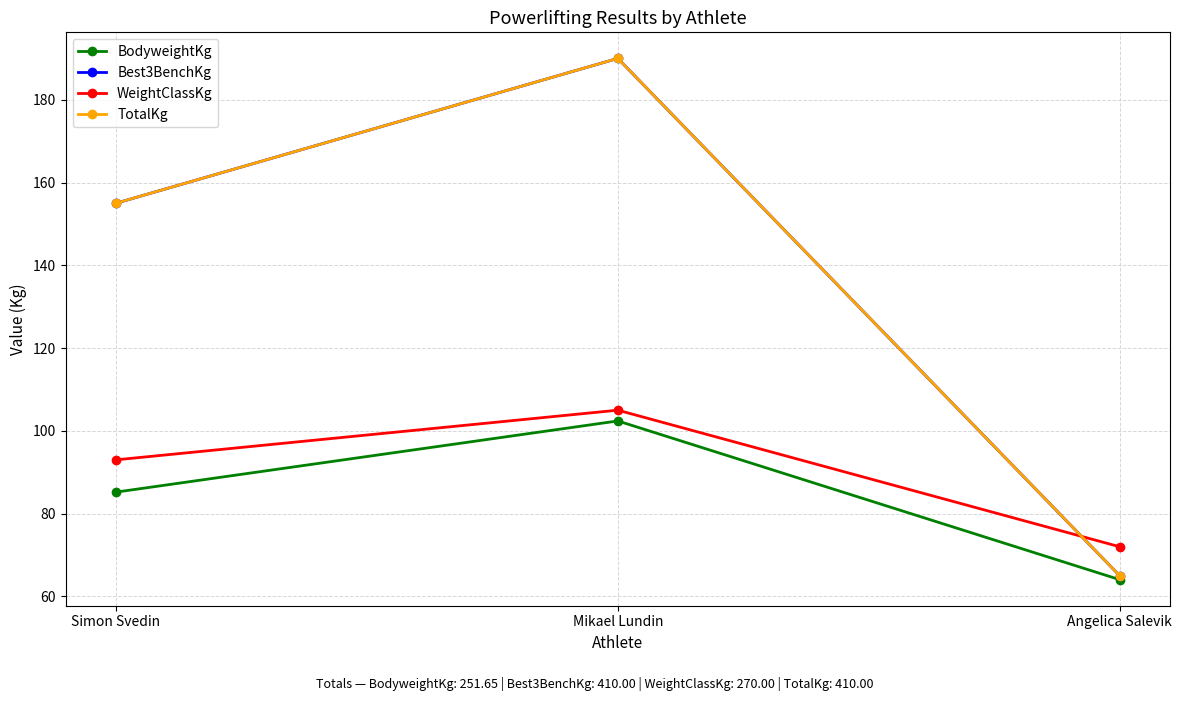

Does the chart have visible grid lines?

Yes